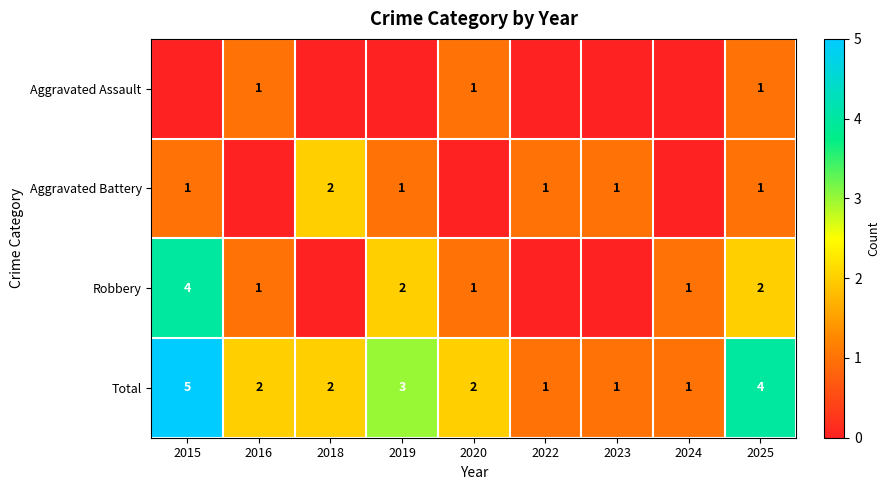

The Aggravated Assault series shows 0 at 2018. True or false?

False